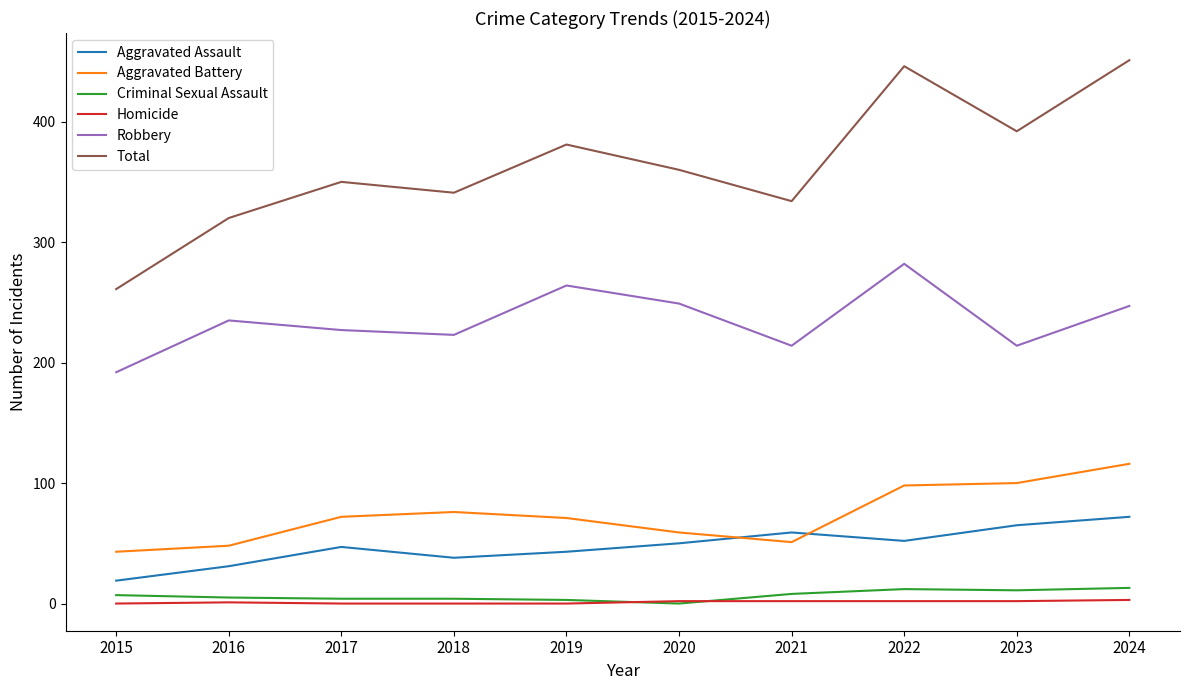

True or false: Criminal Sexual Assault and Aggravated Assault cross at least once.

False